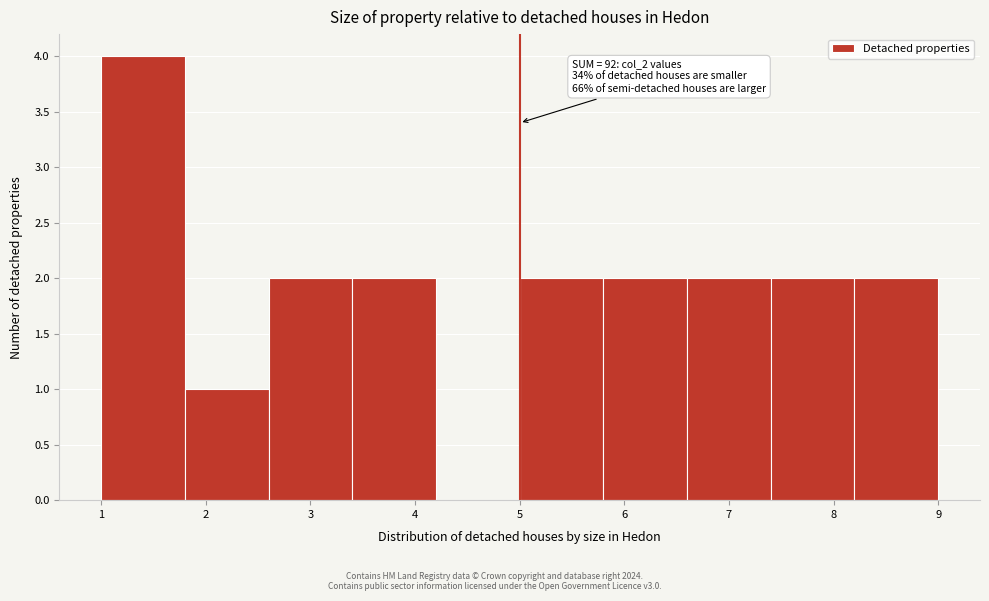

Which range on the x-axis has the tallest bar?

1.0 to 1.8